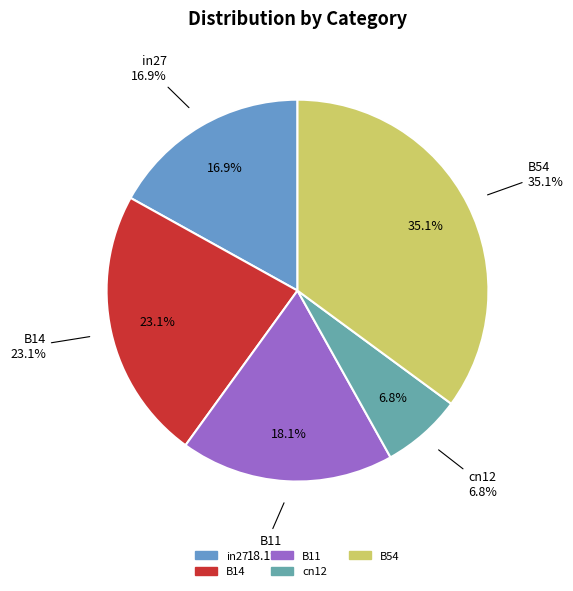

True or false: B11 accounts for 18% of the total.

True